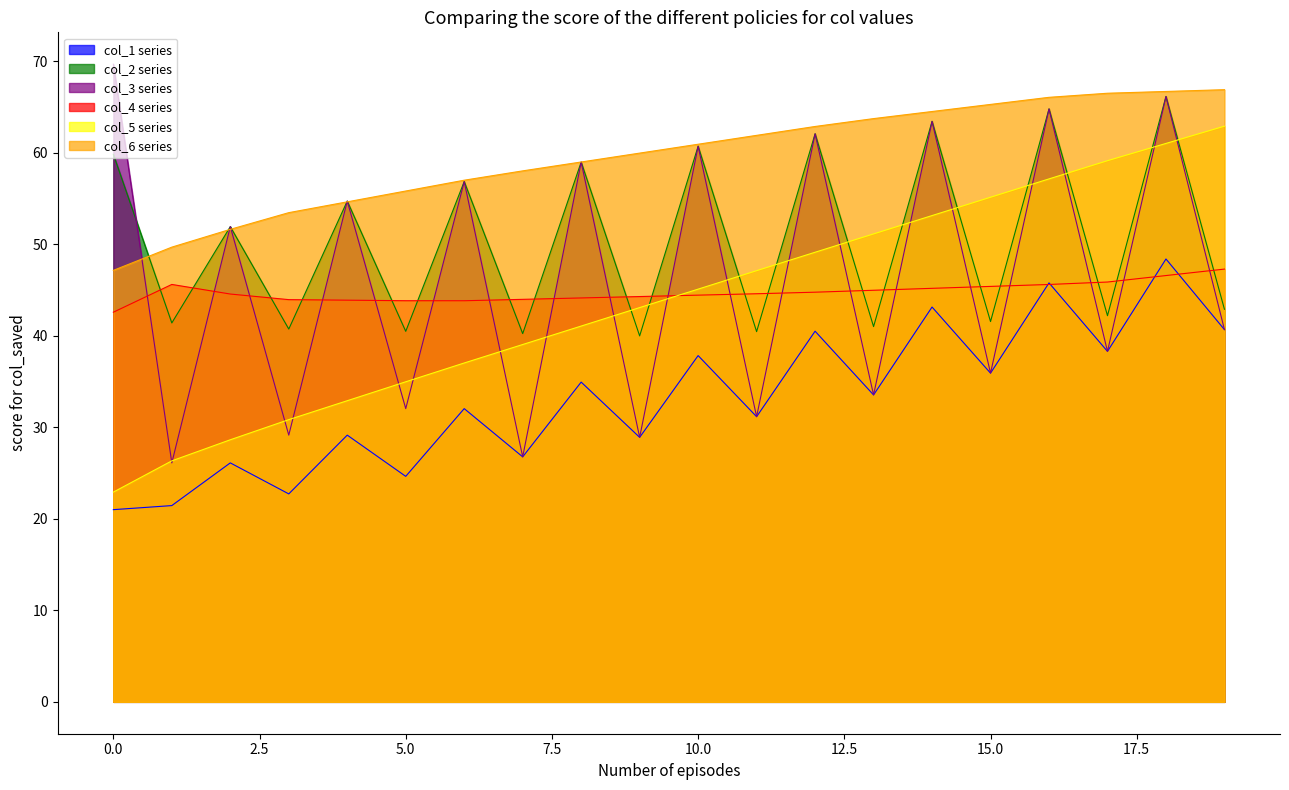

What is the lowest value of the col_6 series series?

47.1